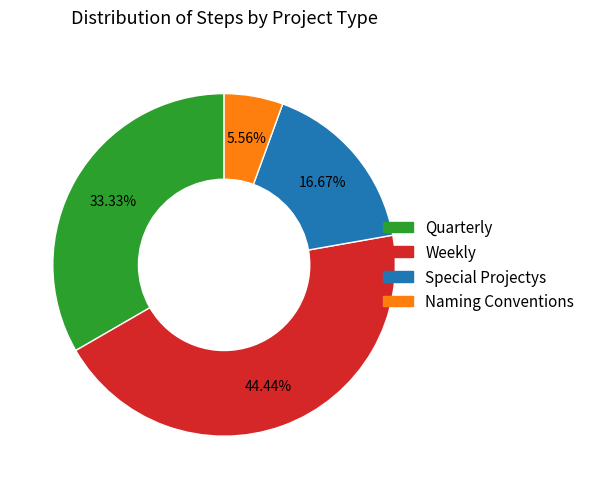

What is the ratio of the value at Special Projectys to the value at Weekly?

0.4